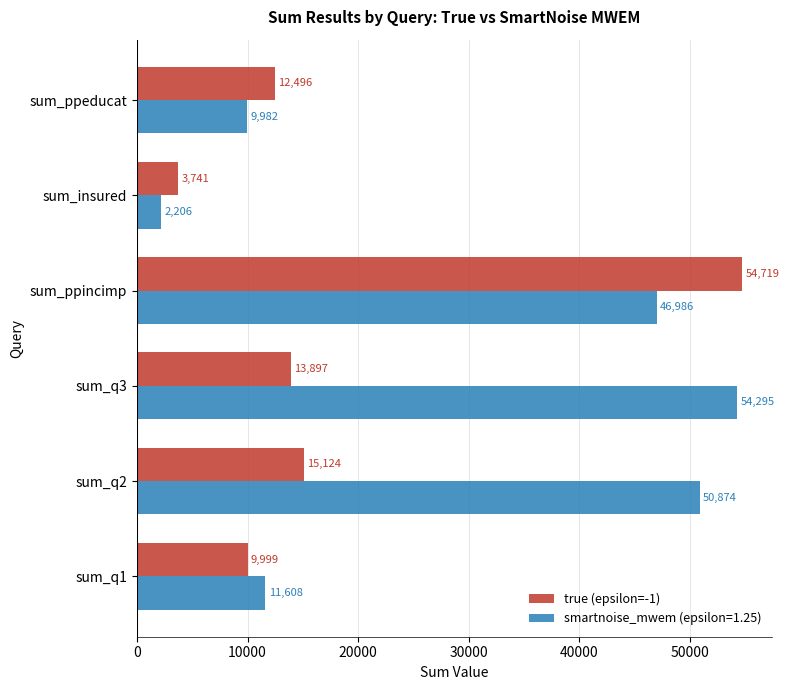

What is the sum of all smartnoise_mwem (epsilon=1.25) values?

175951